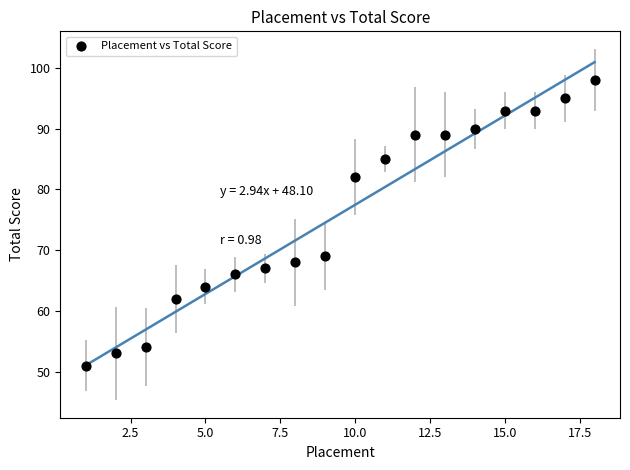

What Y value in the scatter plot is closest to 74?

69